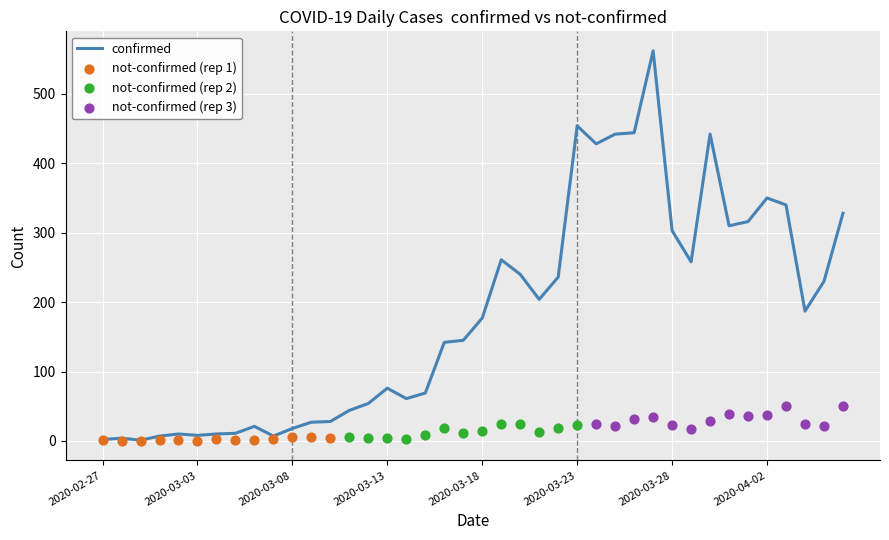

What is the change in value from 2020-03-04 to 2020-03-31?

+300